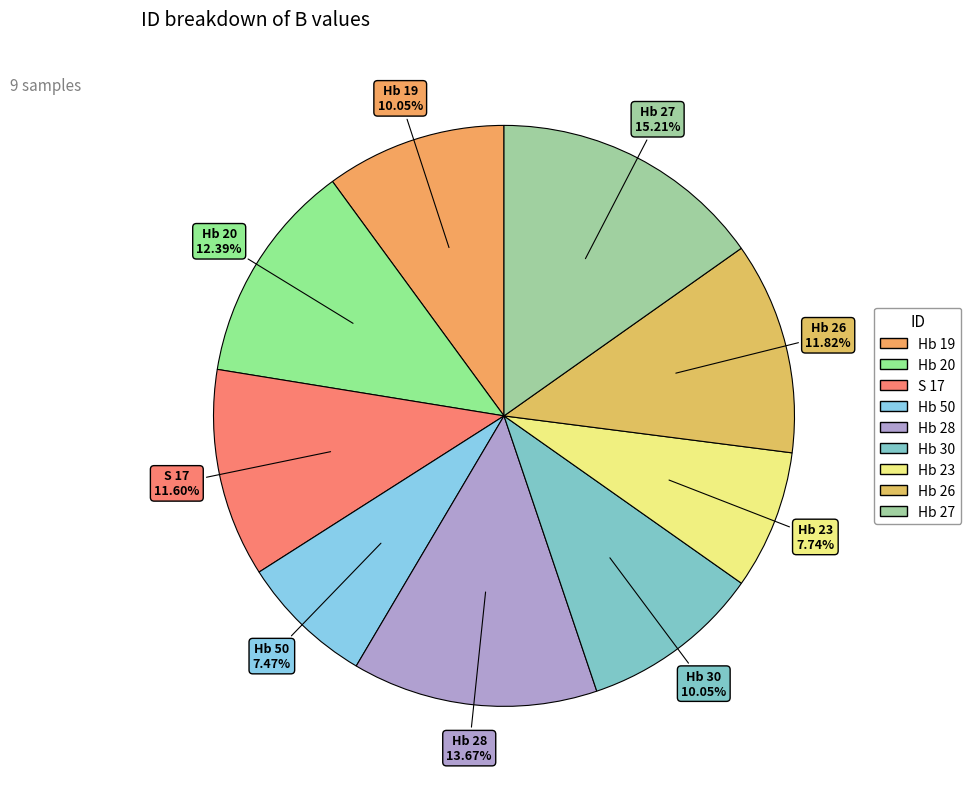

What is the largest slice in the pie chart?

Hb 27